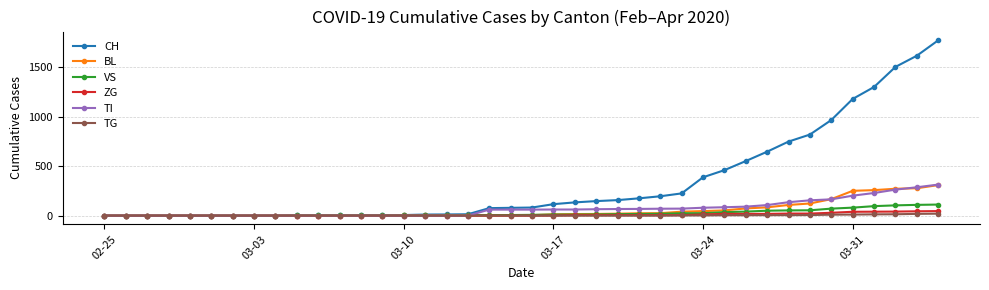

What is the highest value of the TI series?

314